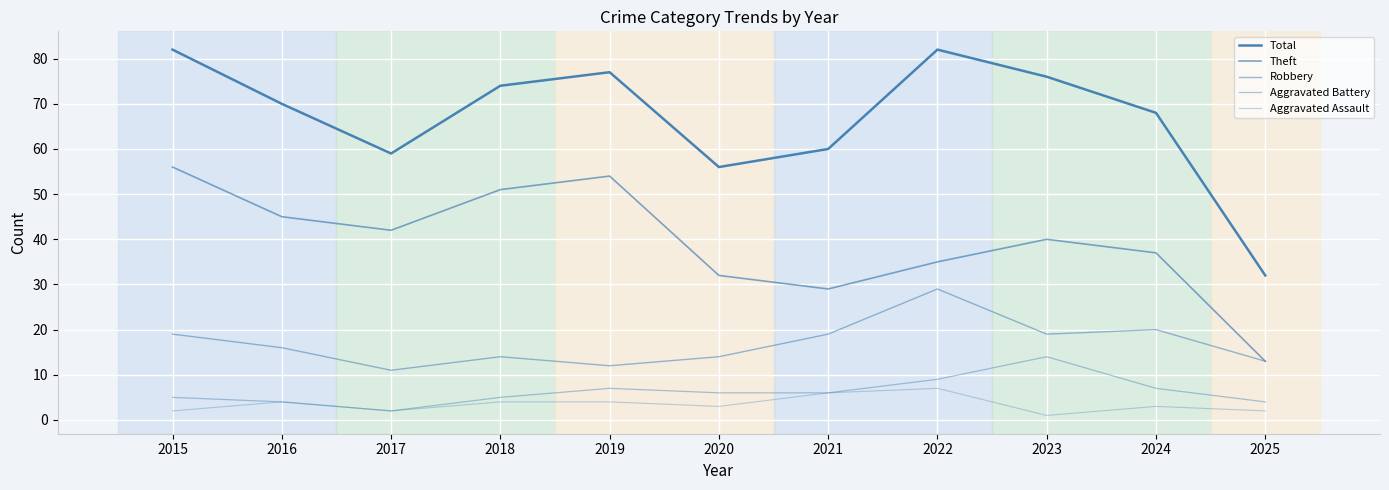

Reading left to right, what are all the values shown in this chart?

Total: 2015=82	2016=70	2017=59	2018=74	2019=77	2020=56	2021=60	2022=82	2023=76	2024=68	2025=32
Theft: 2015=56	2016=45	2017=42	2018=51	2019=54	2020=32	2021=29	2022=35	2023=40	2024=37	2025=13
Robbery: 2015=19	2016=16	2017=11	2018=14	2019=12	2020=14	2021=19	2022=29	2023=19	2024=20	2025=13
Aggravated Battery: 2015=5	2016=4	2017=2	2018=5	2019=7	2020=6	2021=6	2022=9	2023=14	2024=7	2025=4
Aggravated Assault: 2015=2	2016=4	2017=2	2018=4	2019=4	2020=3	2021=6	2022=7	2023=1	2024=3	2025=2